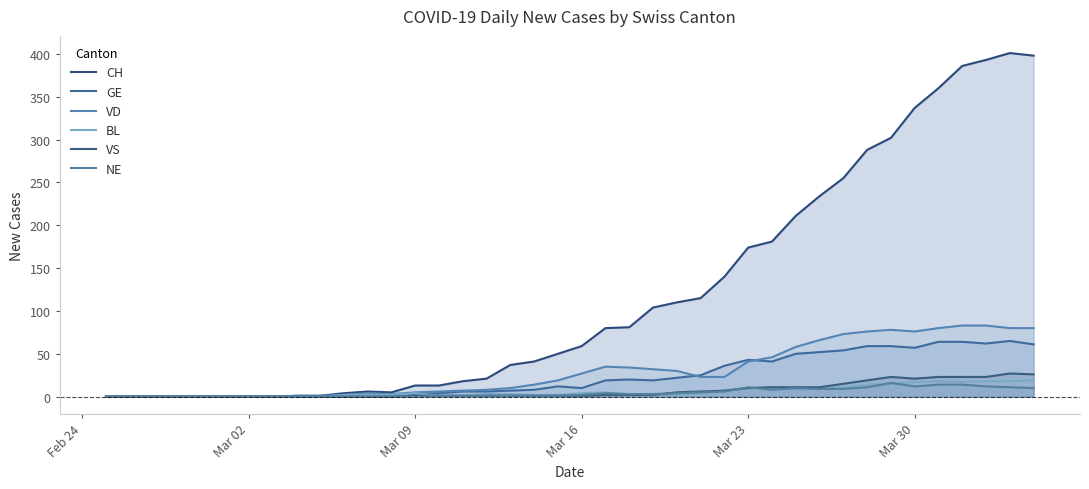

What are all the series names shown in the legend?

CH, GE, VD, BL, VS, NE